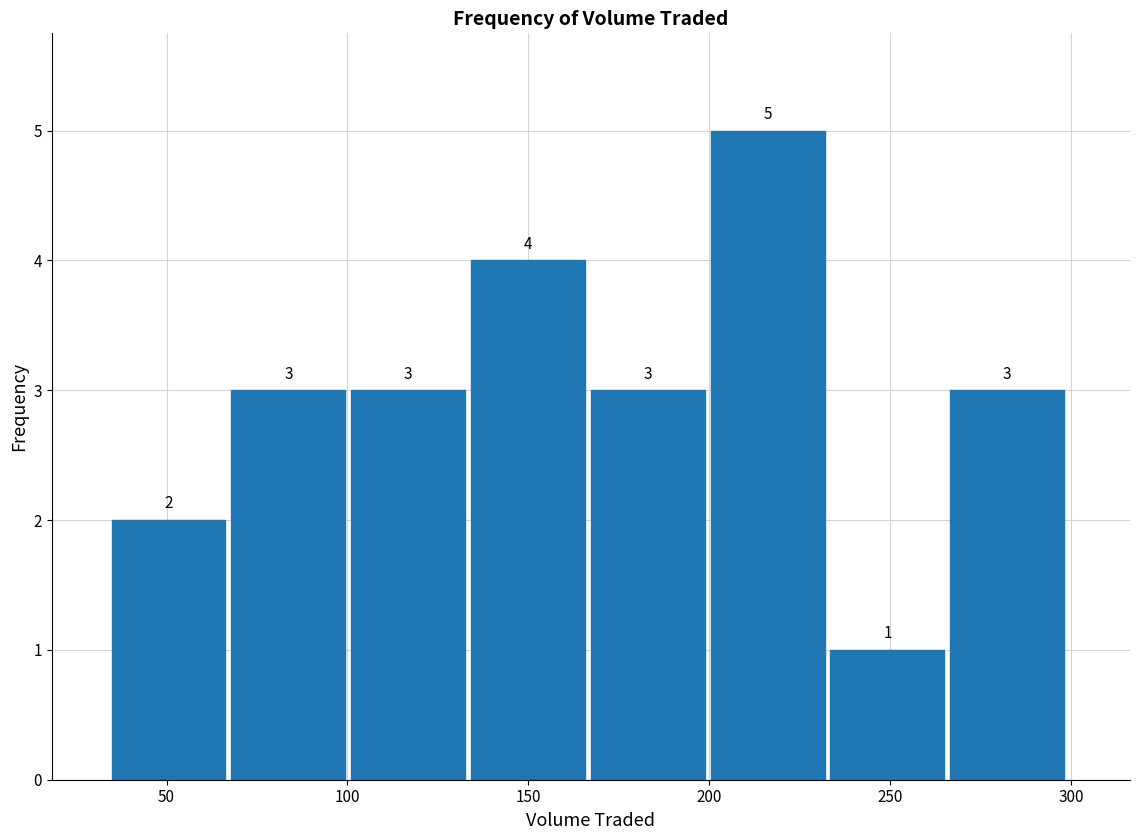

How tall is the bar that spans 235 to 265 on the x-axis? The bar edges are not printed on the chart, so give them approximately, as read against the axis.

1